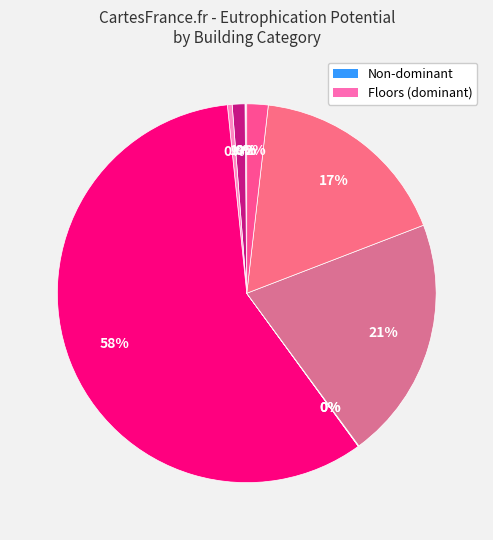

What is the largest slice in the pie chart?

Floors